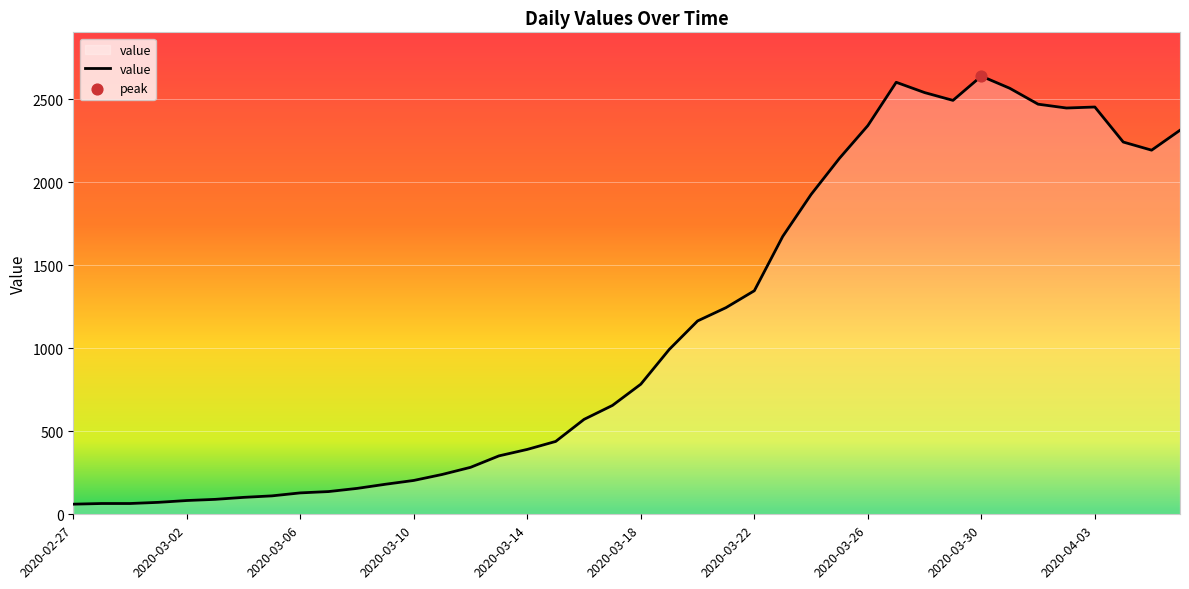

What is the difference between the maximum and minimum values?

2579